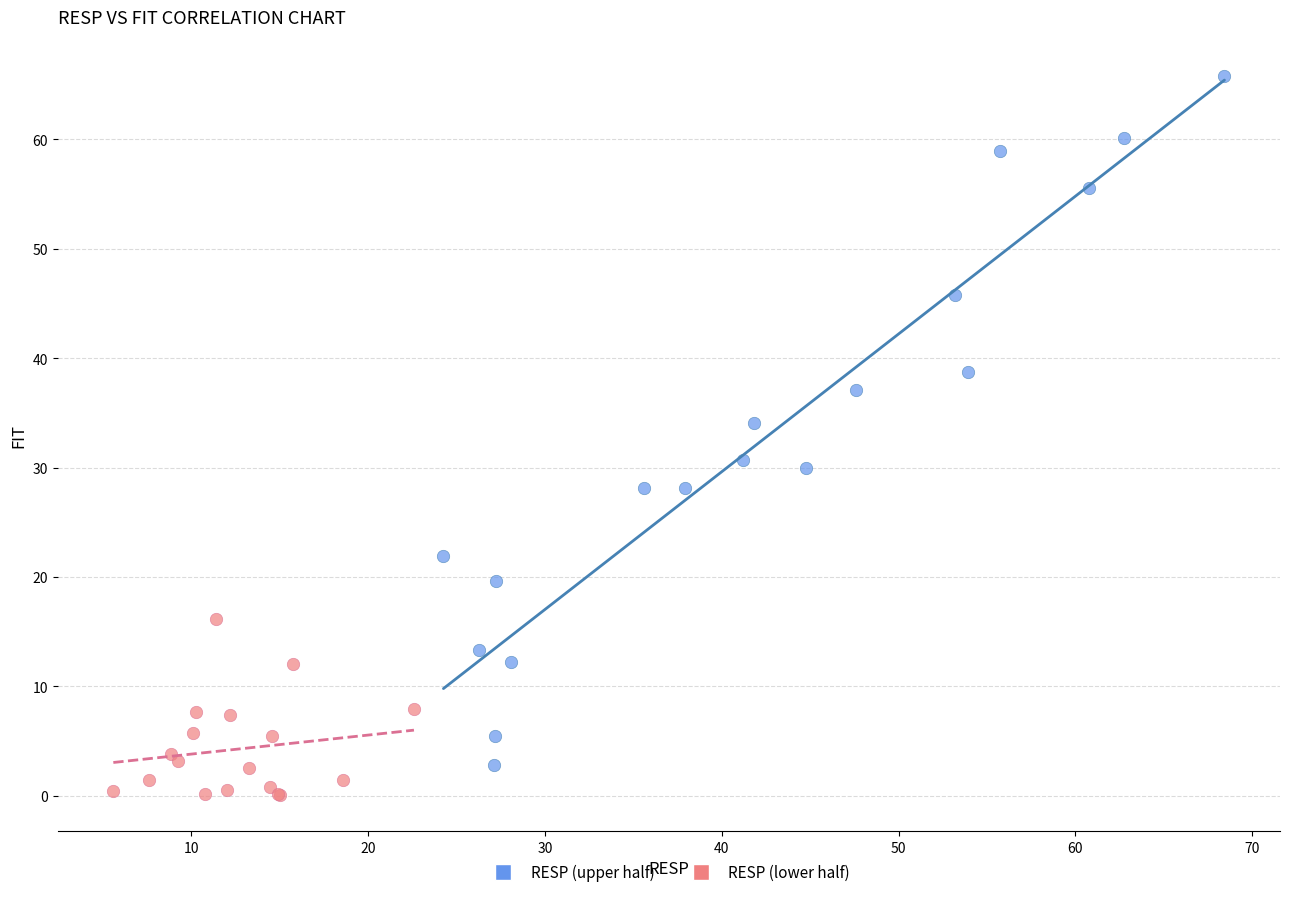

Which series reaches the maximum Y coordinate?

RESP (upper half)